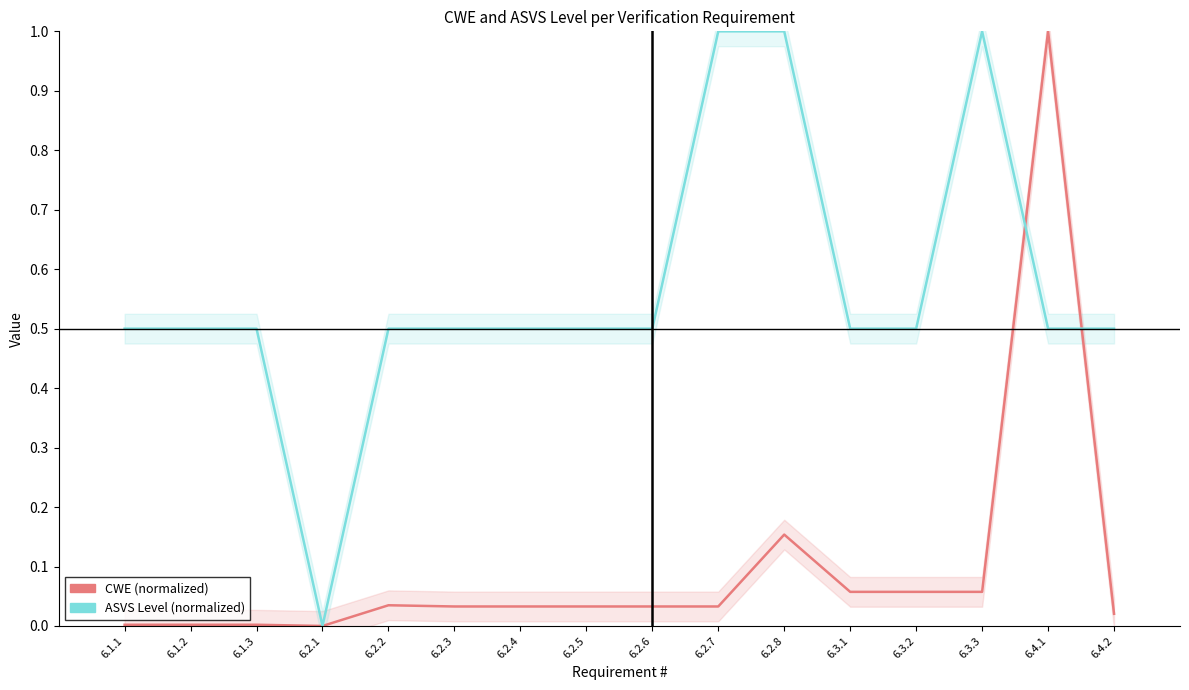

The value of ASVS Level (normalized) at 6.2.5 is 0.1. True or false?

False